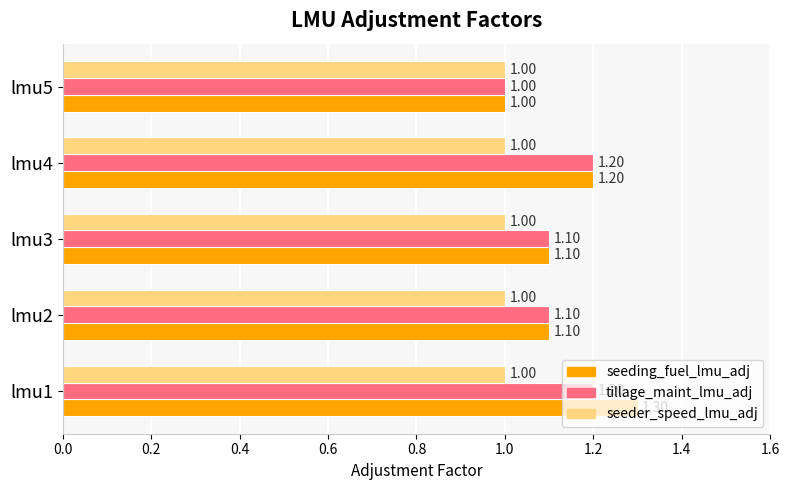

Which series has the widest spread of values?

seeding_fuel_lmu_adj